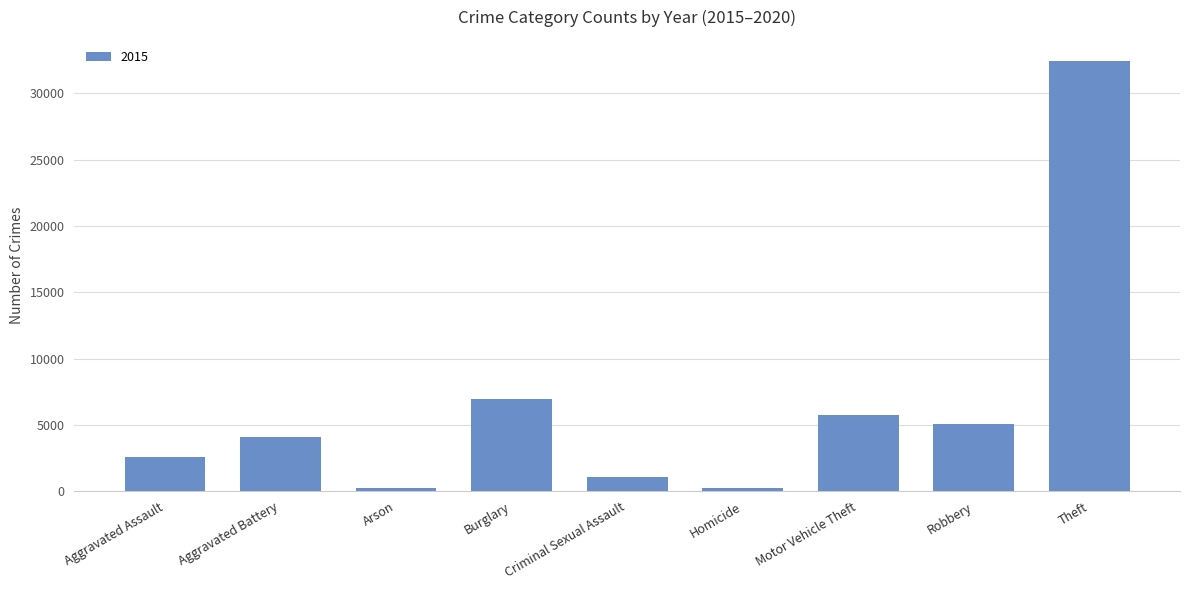

Between Burglary and Motor Vehicle Theft, which is larger?

Burglary